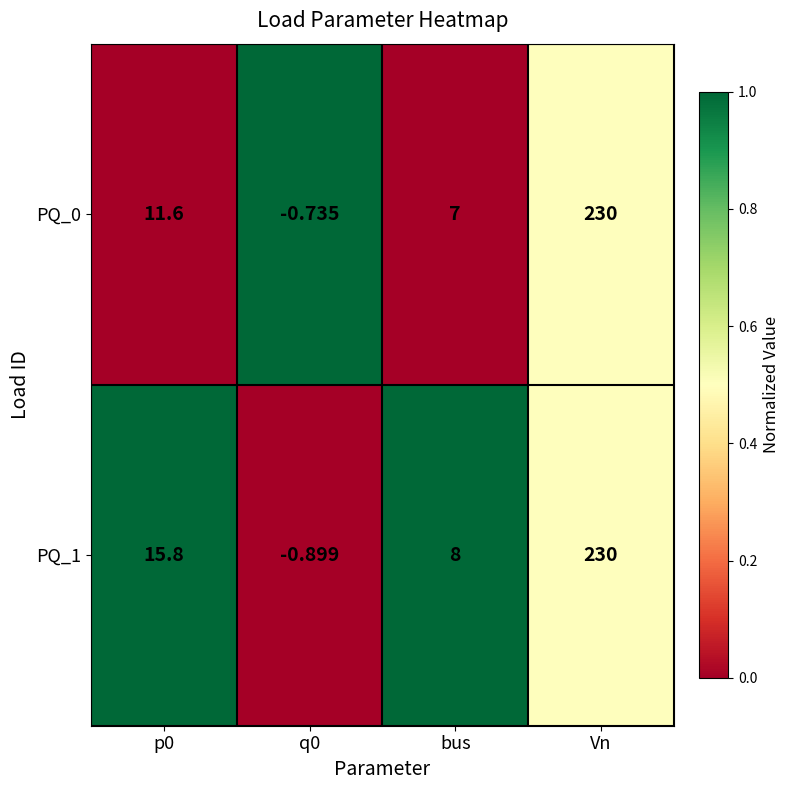

At how many categories does at least one series exceed 0?

3